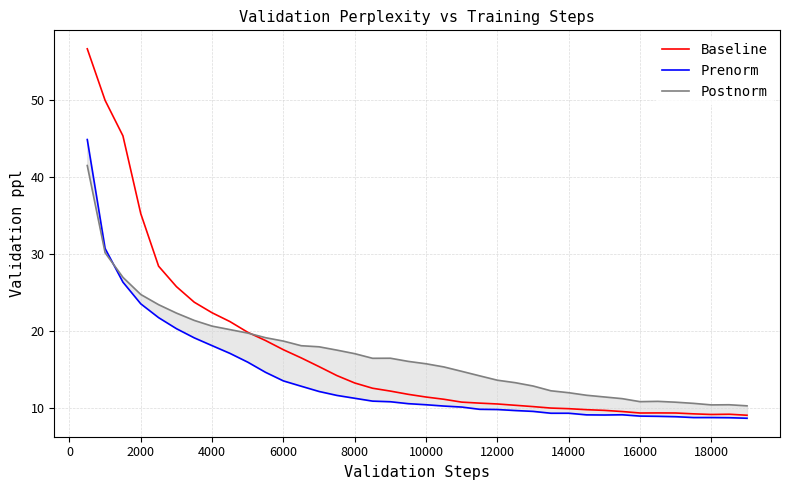

True or false: Postnorm and Baseline intersect in this chart.

True